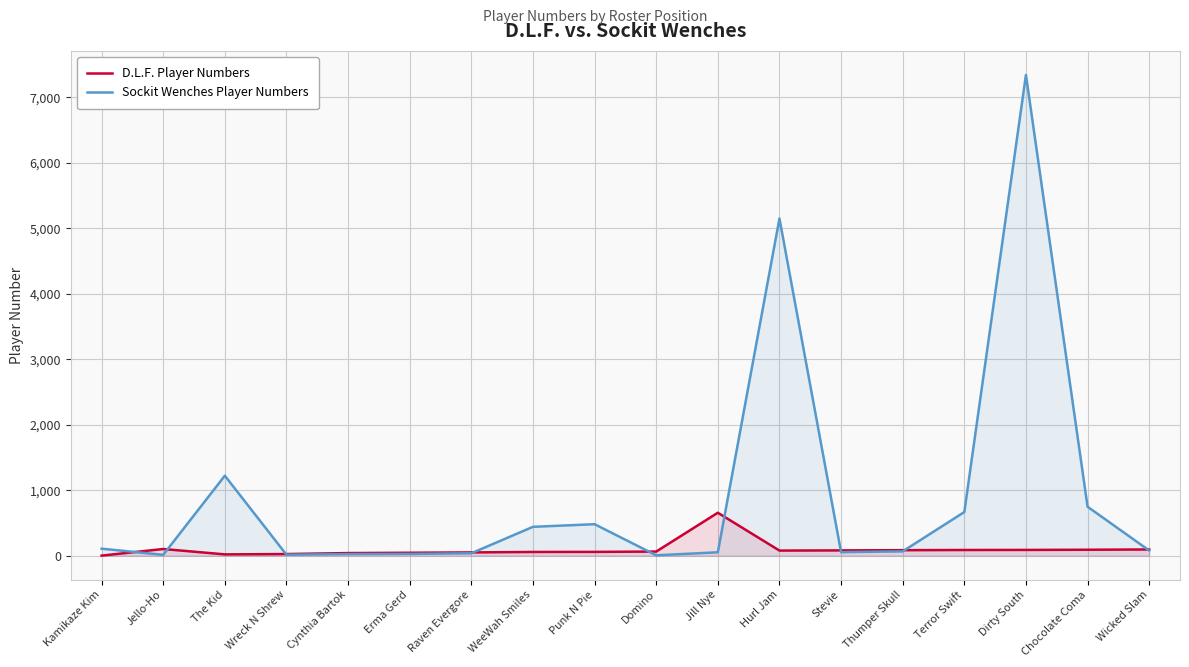

Rank the series at Cynthia Bartok from lowest to highest value.

Sockit Wenches Player Numbers, D.L.F. Player Numbers